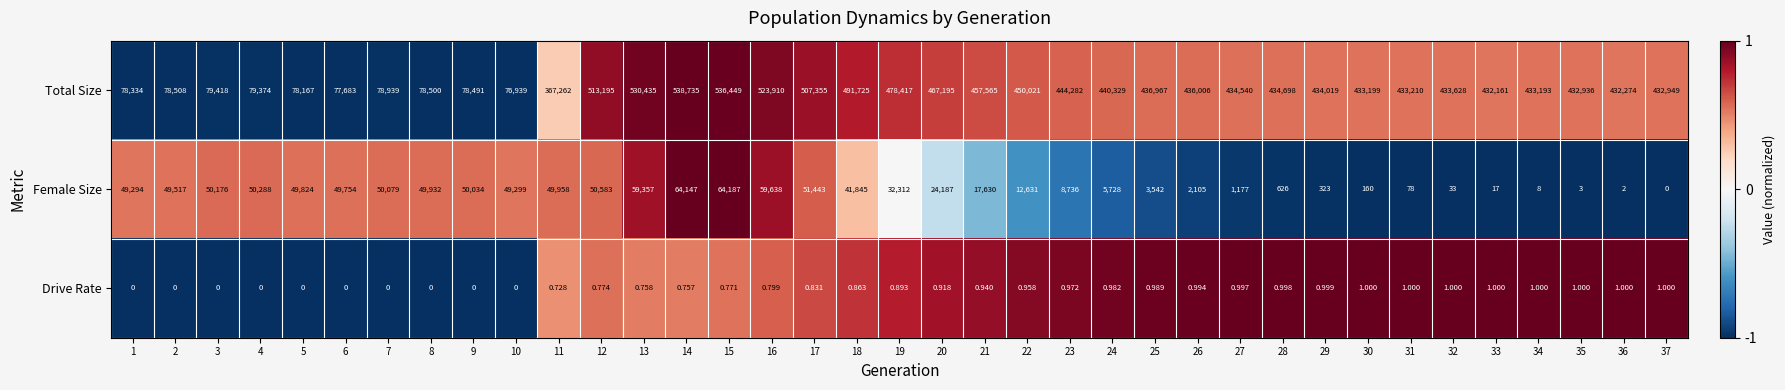

Which series changed the most between 17 and 33?

Total Size